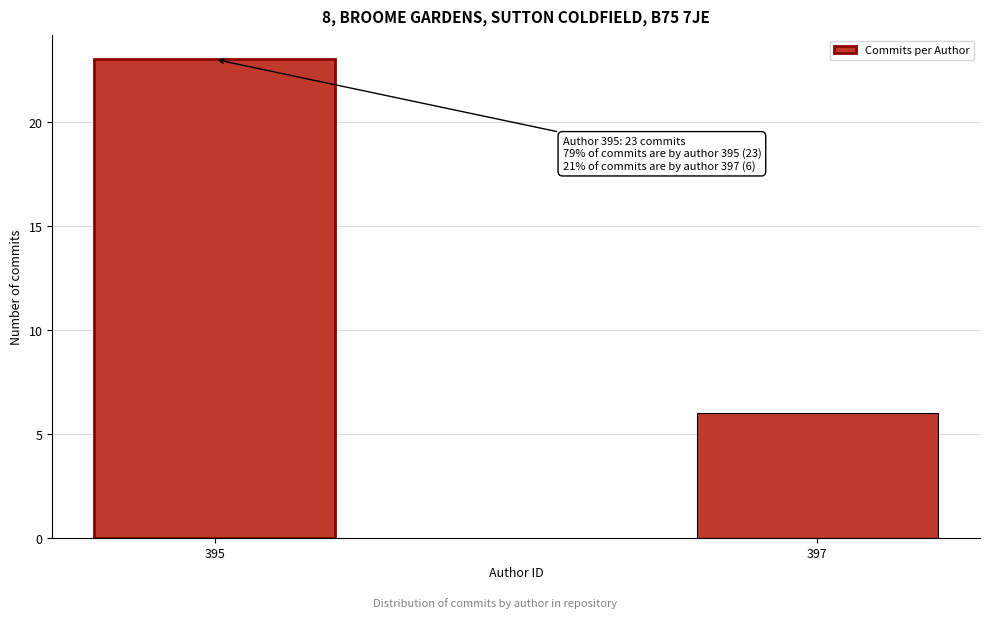

Reading right to left, what are all the values shown in this chart?

397=6	395=23